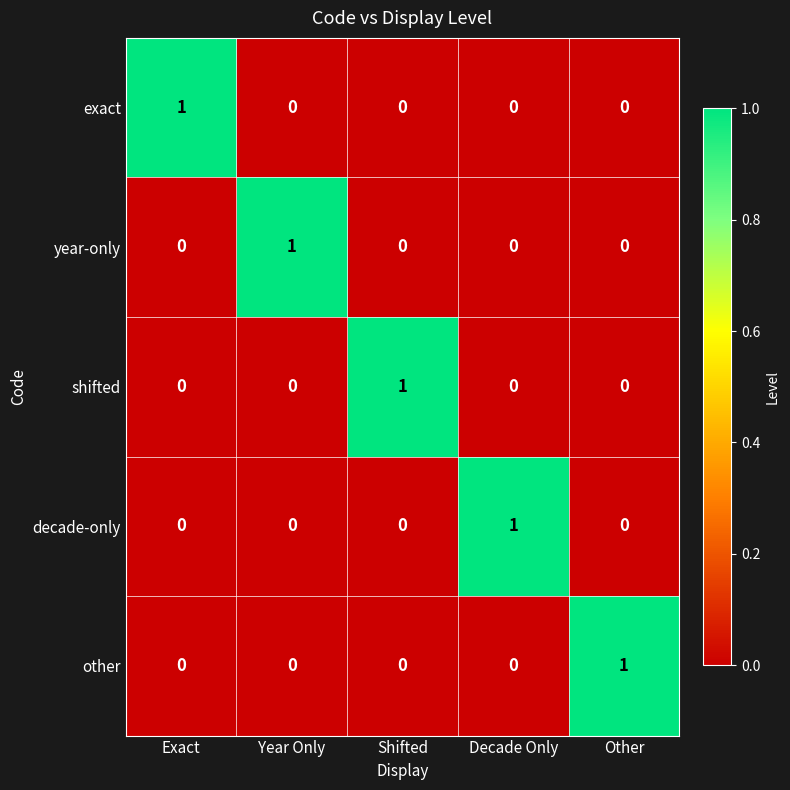

True or false: exact has a value of 1 at Other.

False